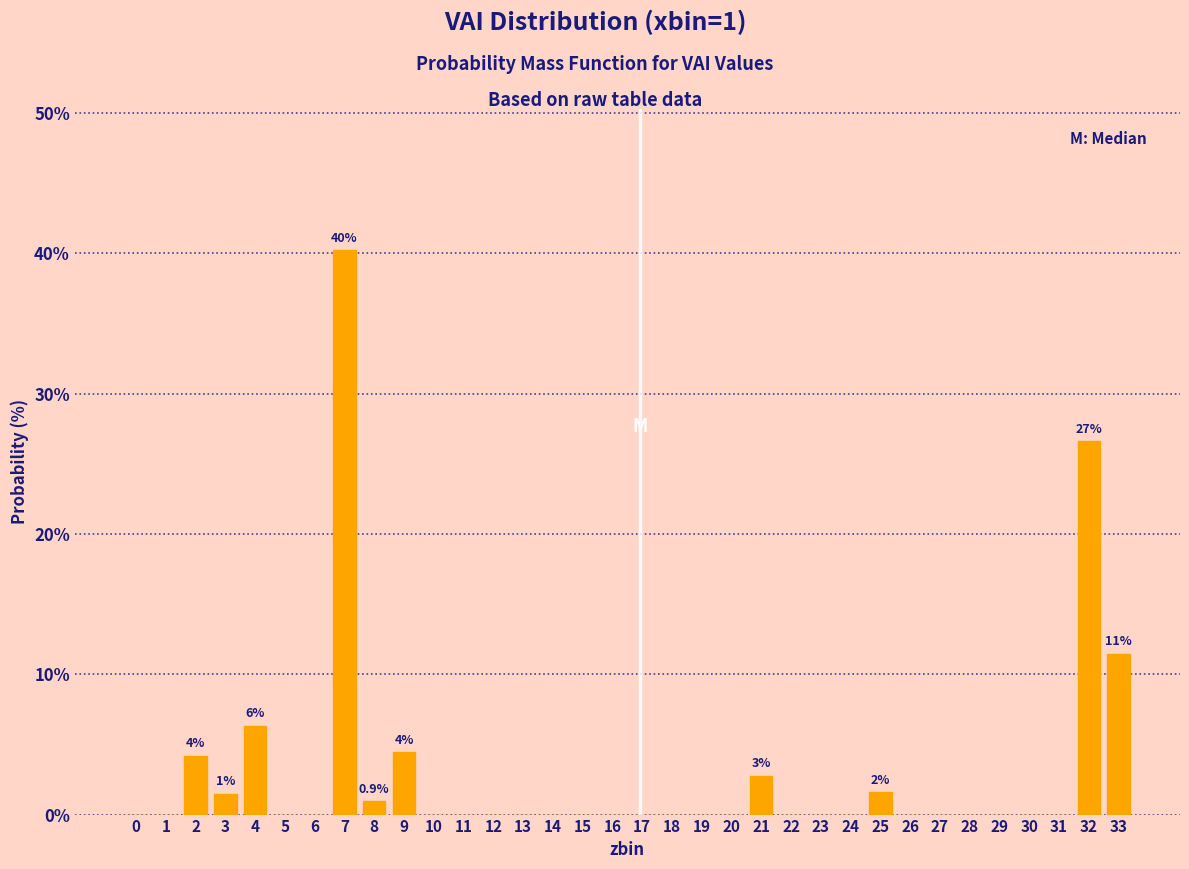

What is the change in value from 3 to 31?

-1.5